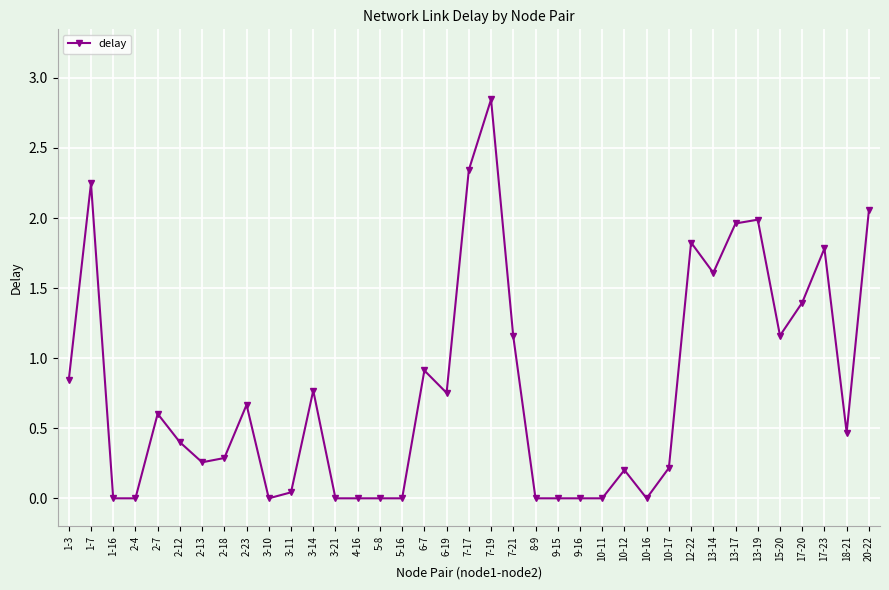

True or false: the data has more than 2 interior local peaks.

True